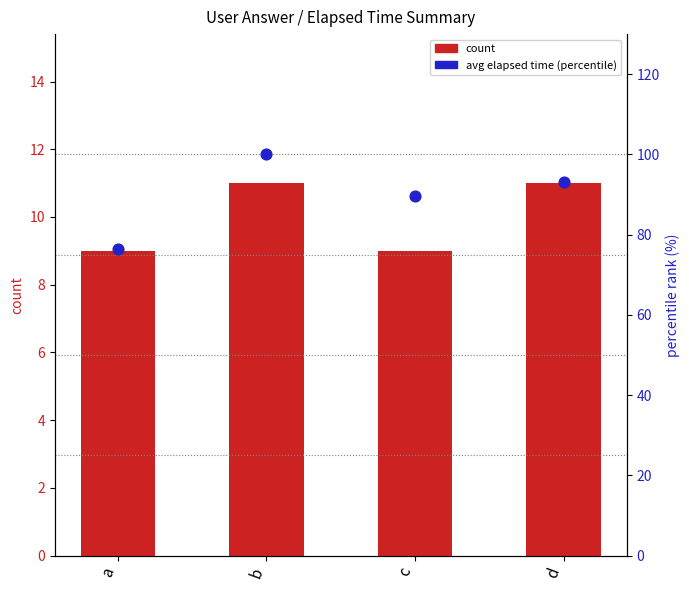

What is the total value across all series at d?

104.0